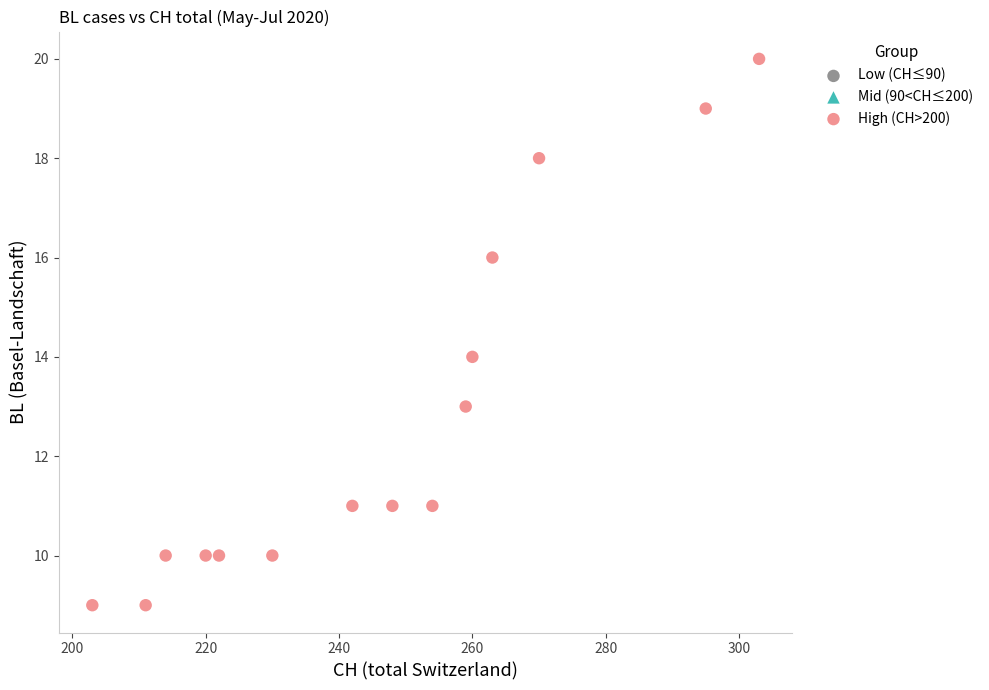

What is the range of Y values (max minus min)?

11